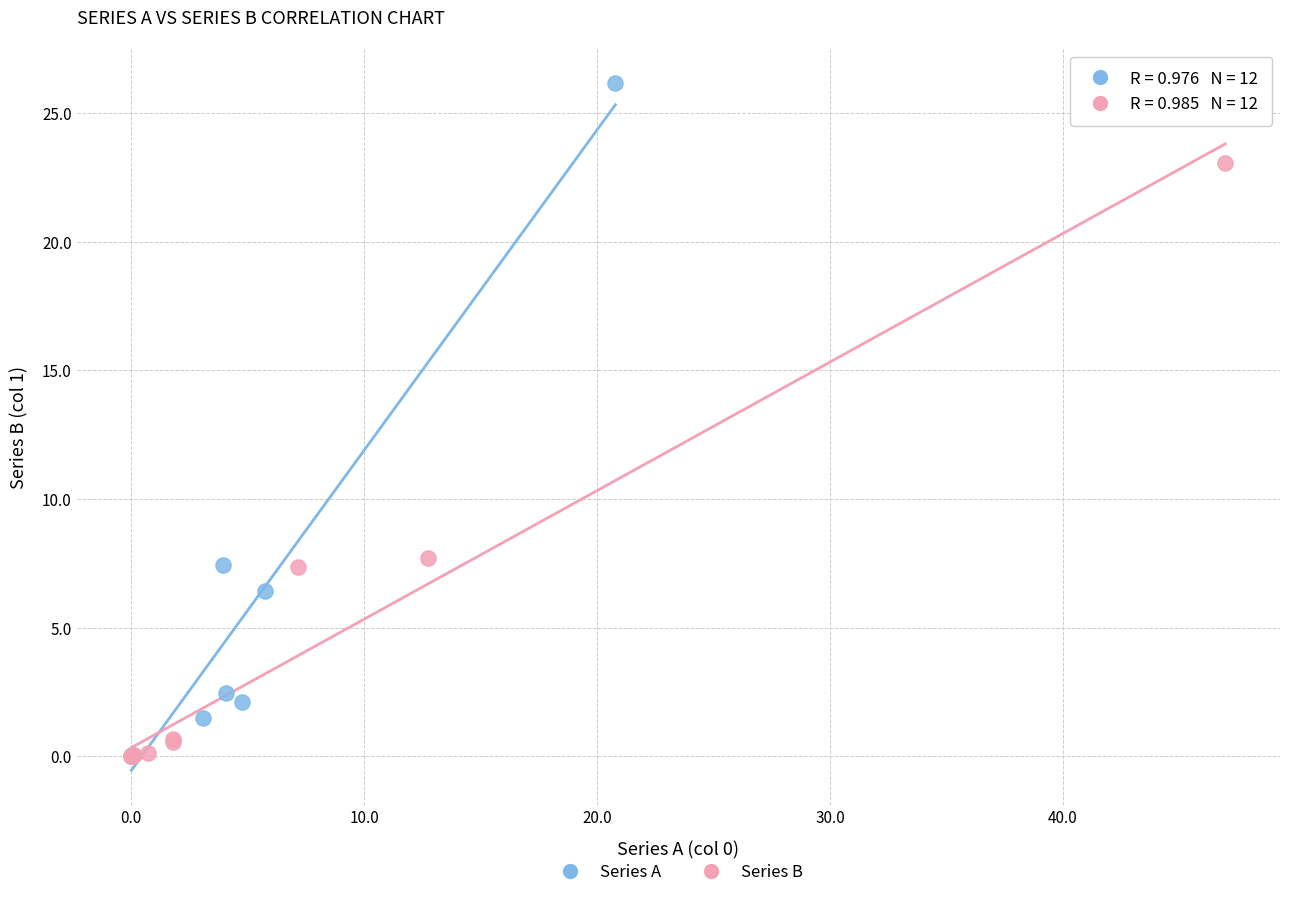

Which series contains the highest Y value?

Series A